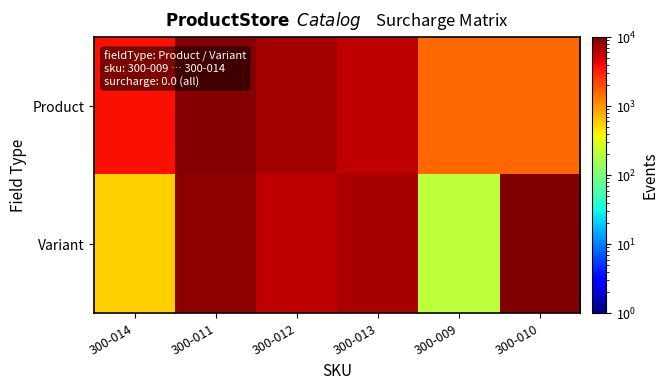

At which category does the chart reach its minimum across all series?

300-009